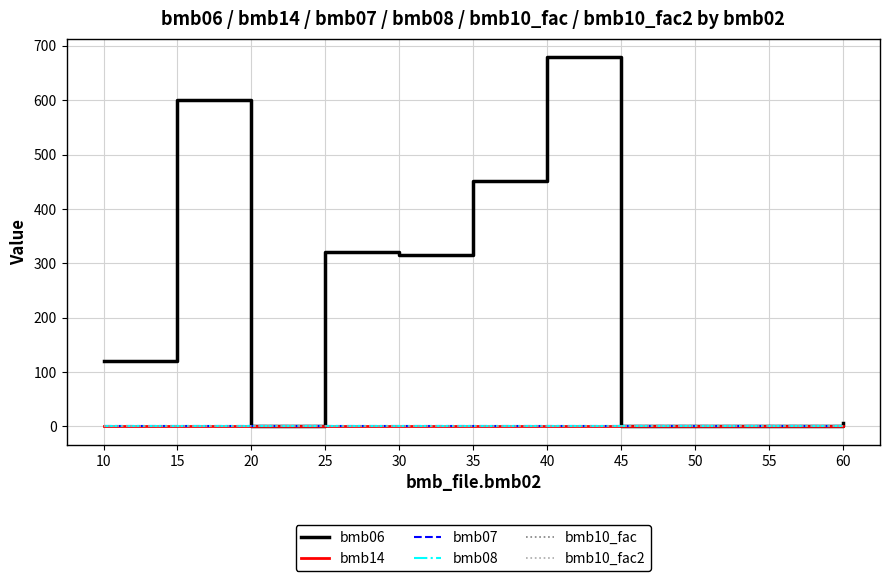

Does the chart have visible grid lines?

Yes